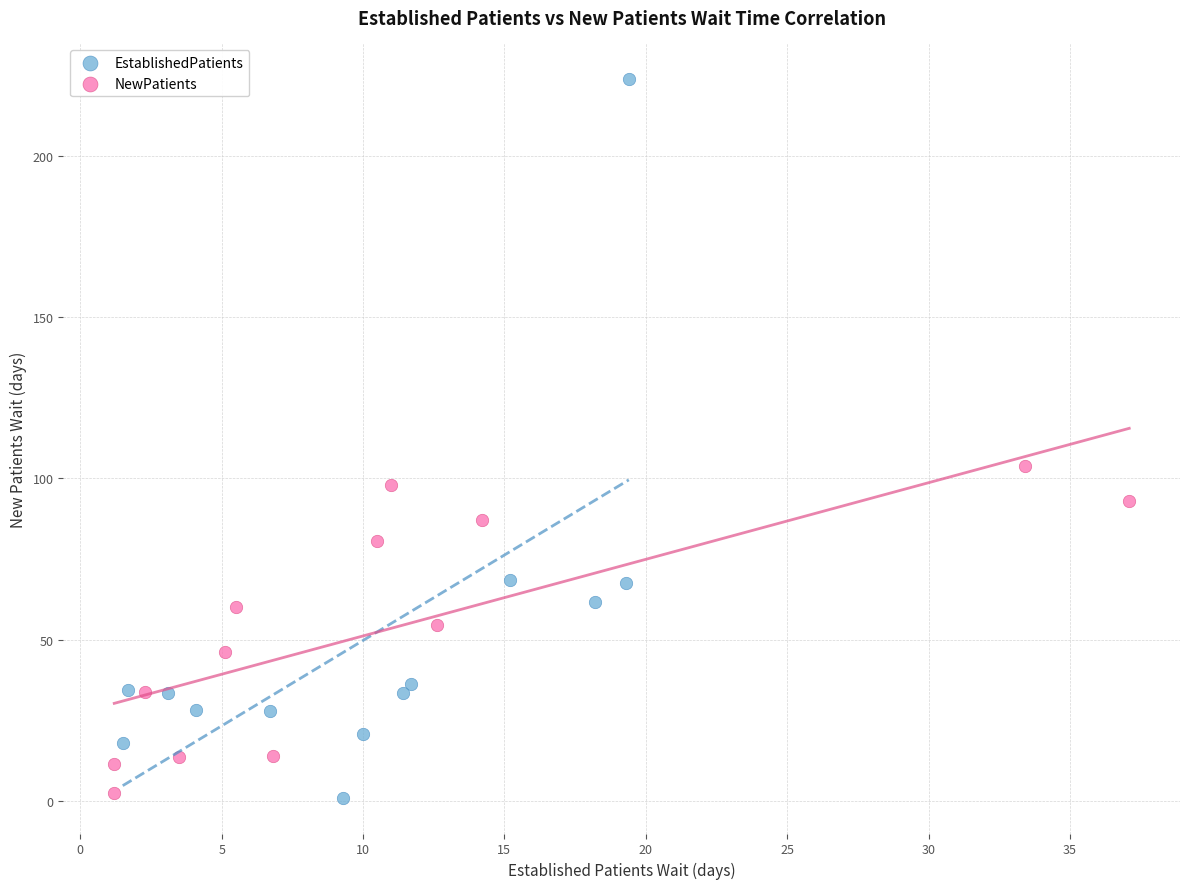

Which series has the largest Y range (max minus min)?

EstablishedPatients